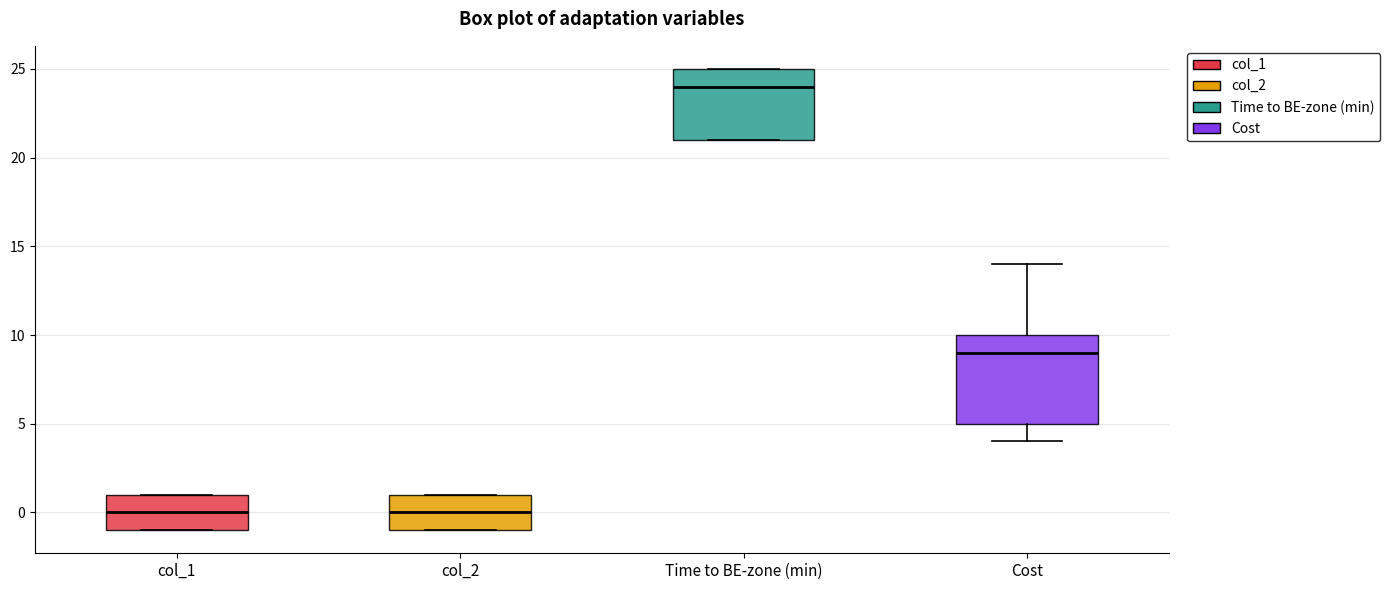

Where is the lower edge of the box for col_1 on the y-axis? The values are not printed on the chart, so give them approximately, as read against the axis.

-1